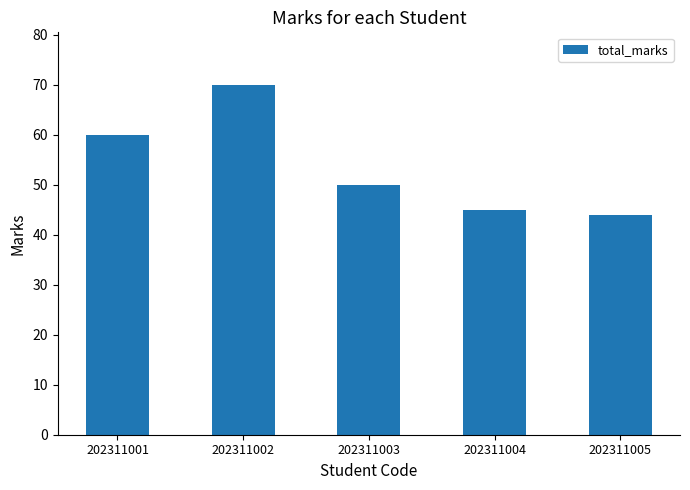

Does the chart contain stacked bars?

No